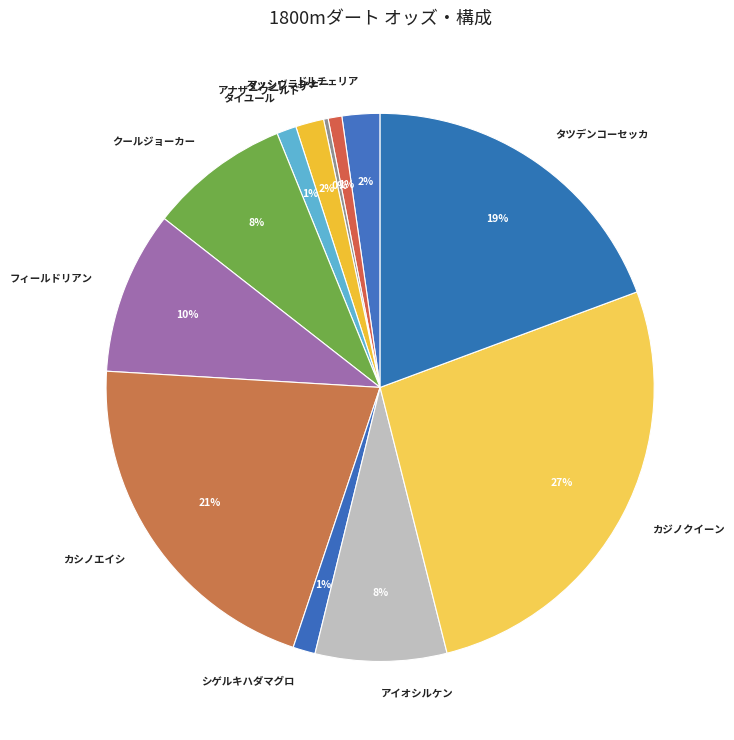

The ドルチェリア slice represents 2% of the pie. True or false?

True